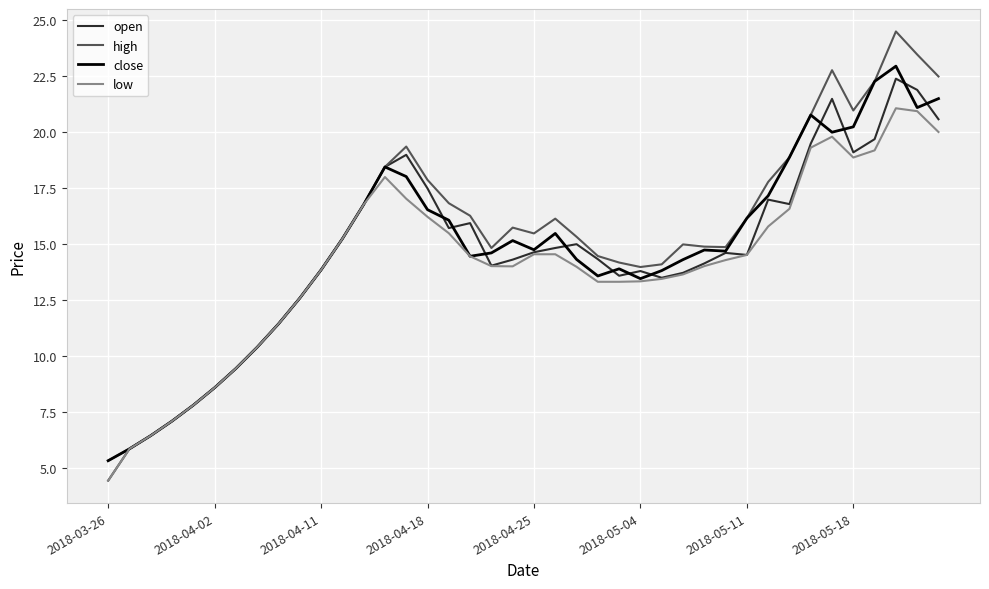

What is the lowest value of the low series?

4.5